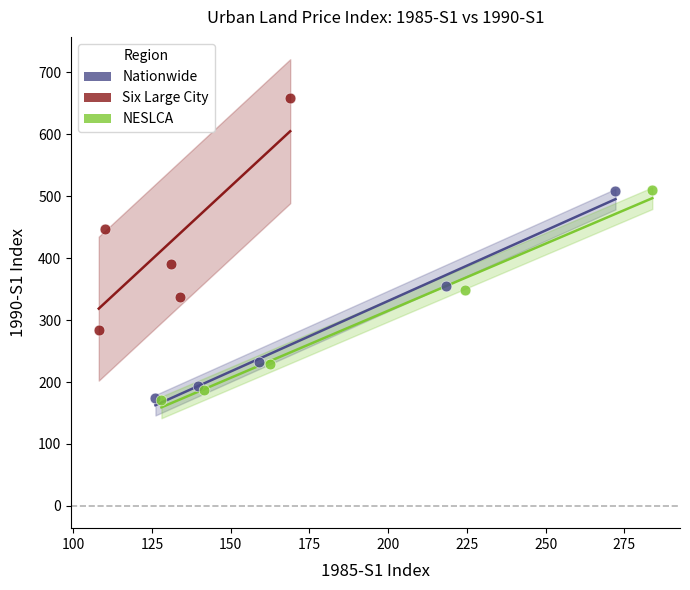

Which series contains the highest Y value?

Six Large City